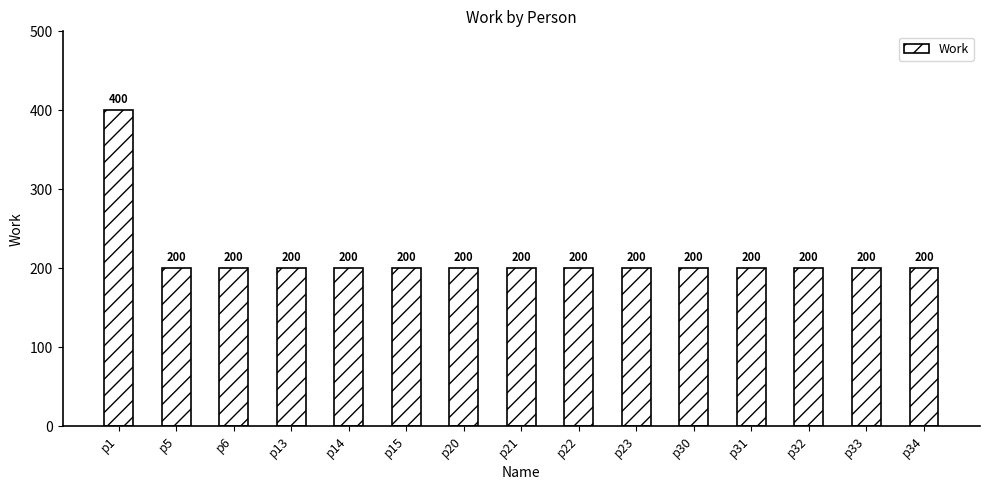

What is the minimum value shown in the chart?

200